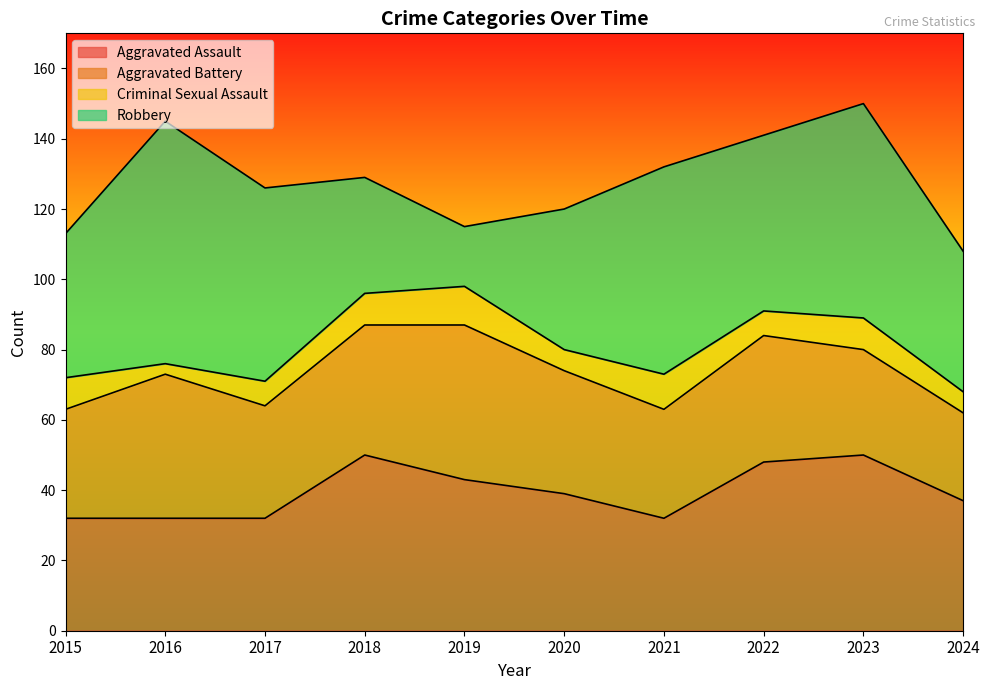

Does the chart have visible grid lines?

No